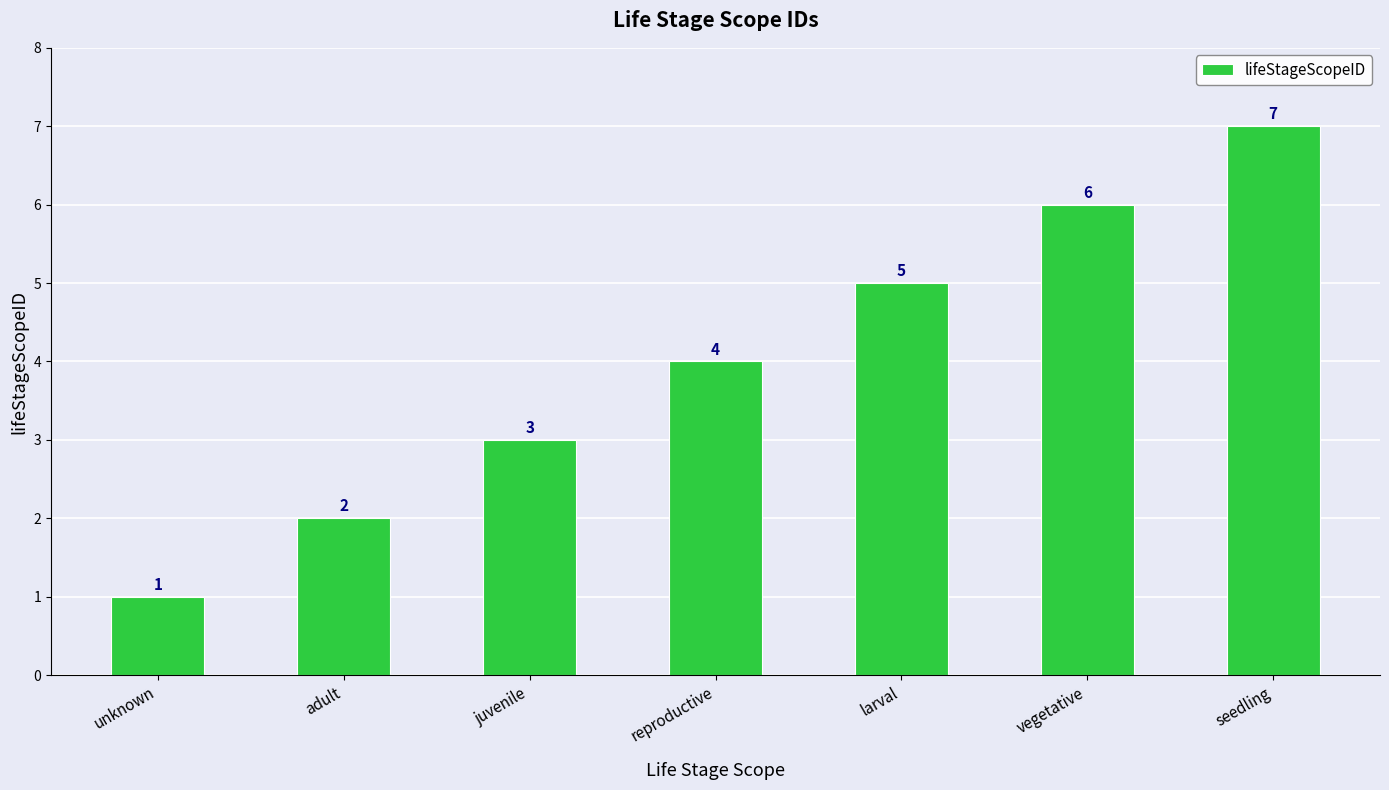

Is it true that the value at juvenile is 3?

True